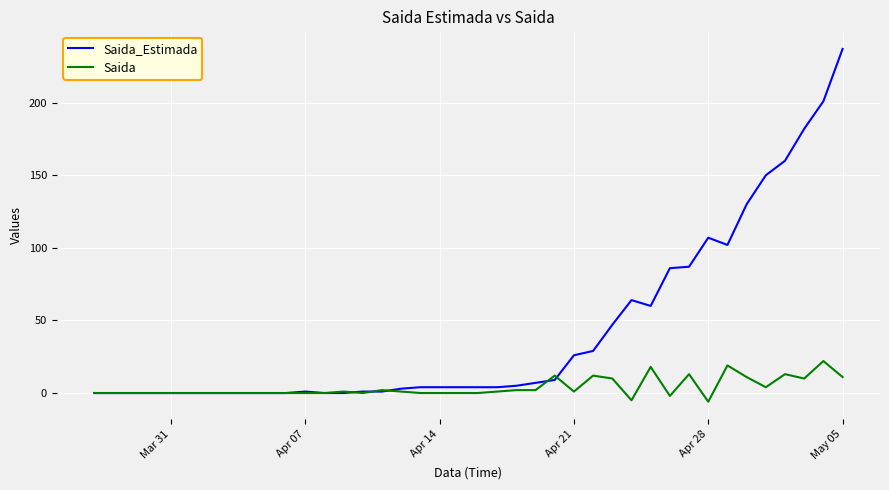

How many lines are shown in the chart?

2